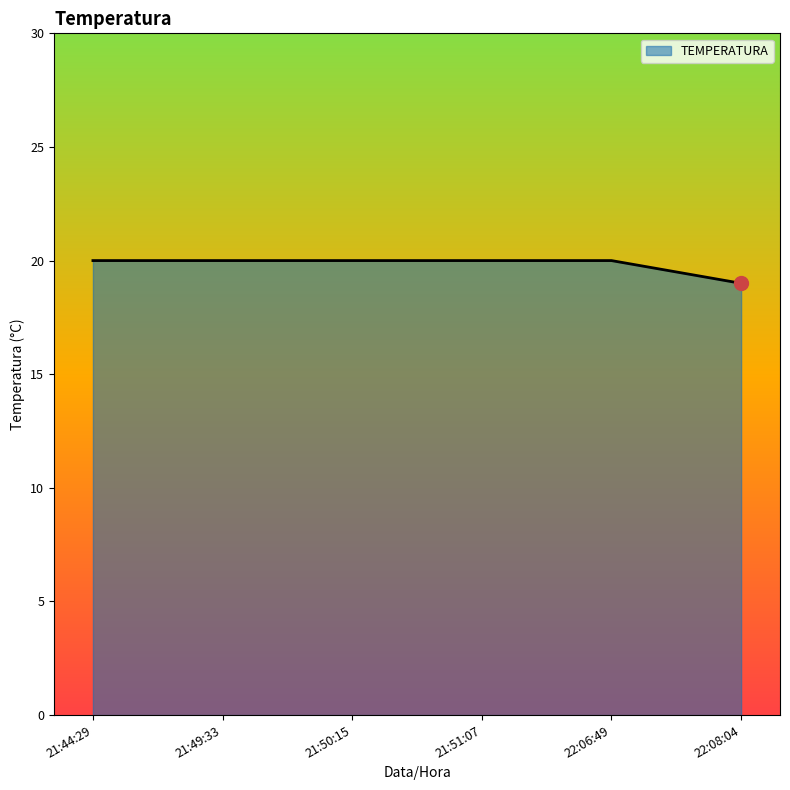

At which category does the chart reach its minimum across all series?

22:08:04